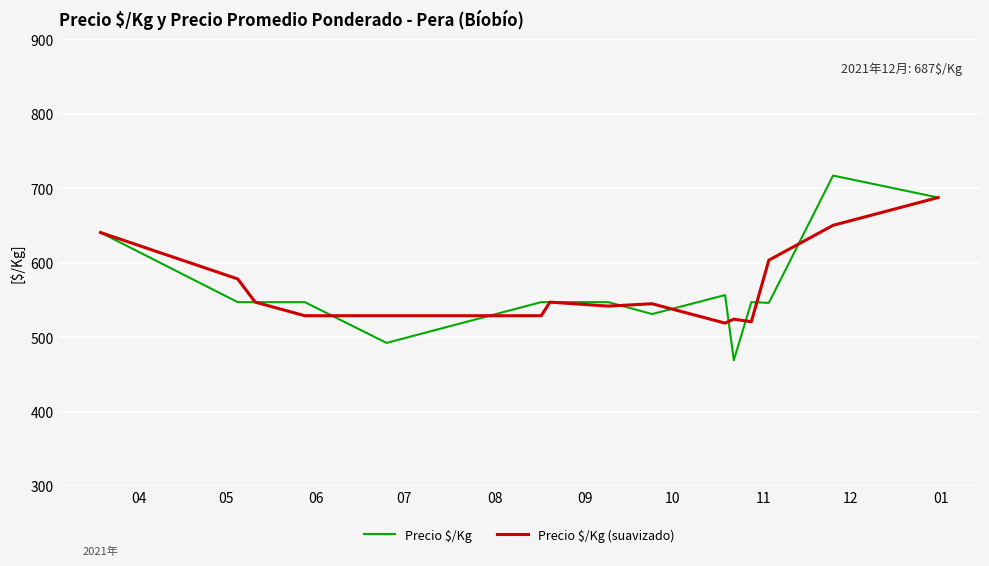

What is the greatest value displayed?

717.0